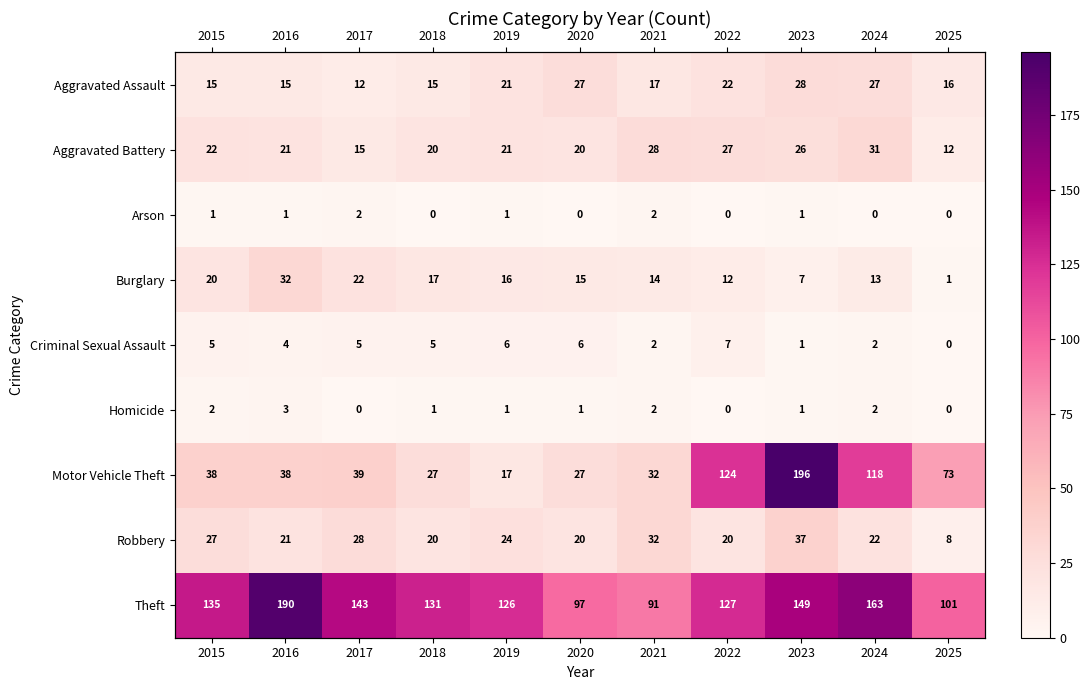

At which category is the sum across all series the highest?

2023